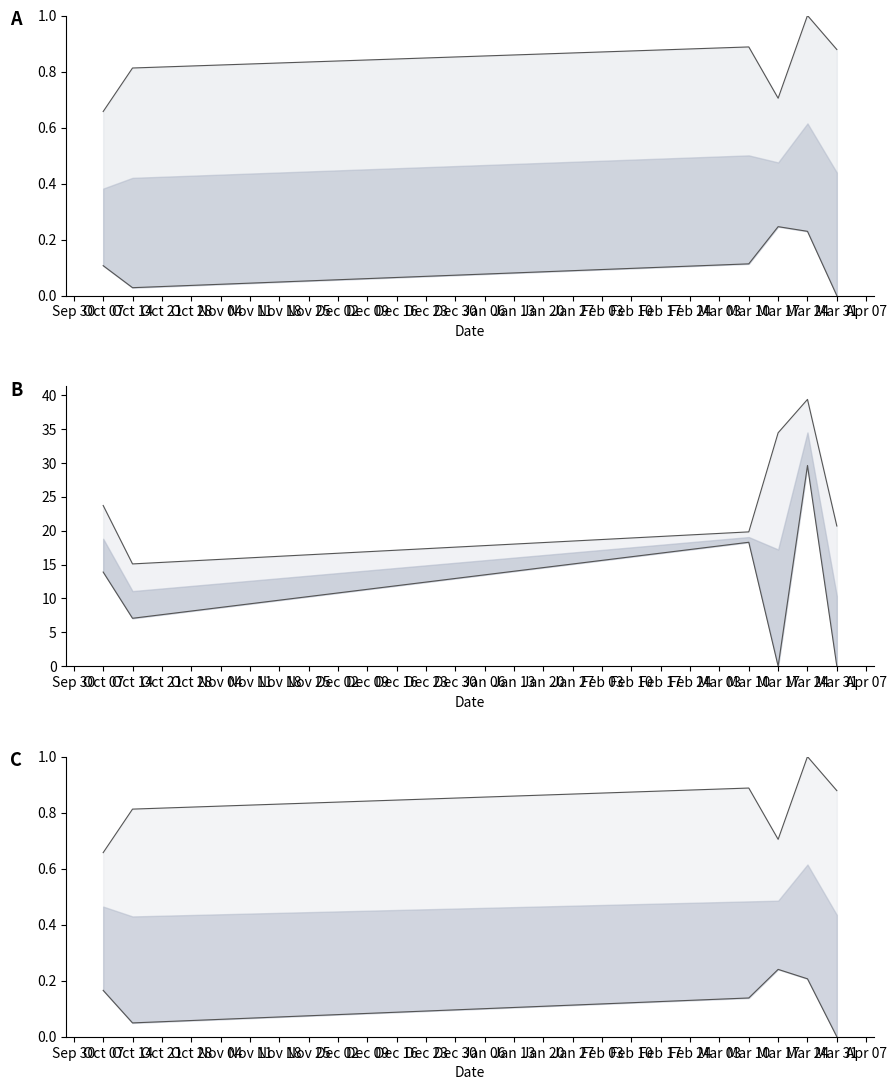

Reading right to left, what are all the values shown in this chart?

O18: 0.9	1.0	0.7	0.9	0.8	0.7
wisoq18o_d: 0.0	0.2	0.2	0.1	0.0	0.1
wisoqhdo_d: 0.0	0.2	0.2	0.1	0.0	0.2